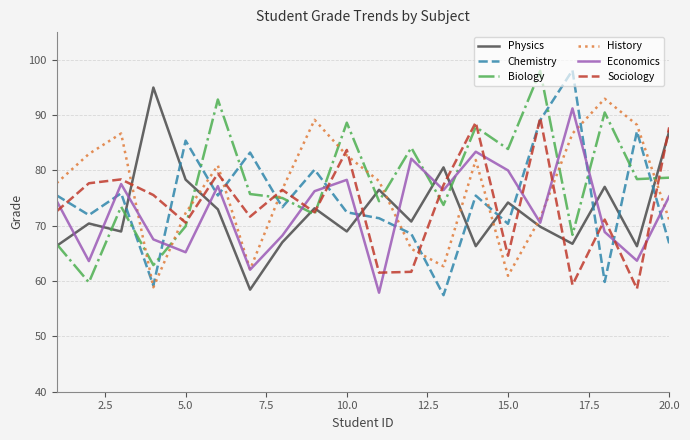

What is the maximum value for Sociology?

89.5